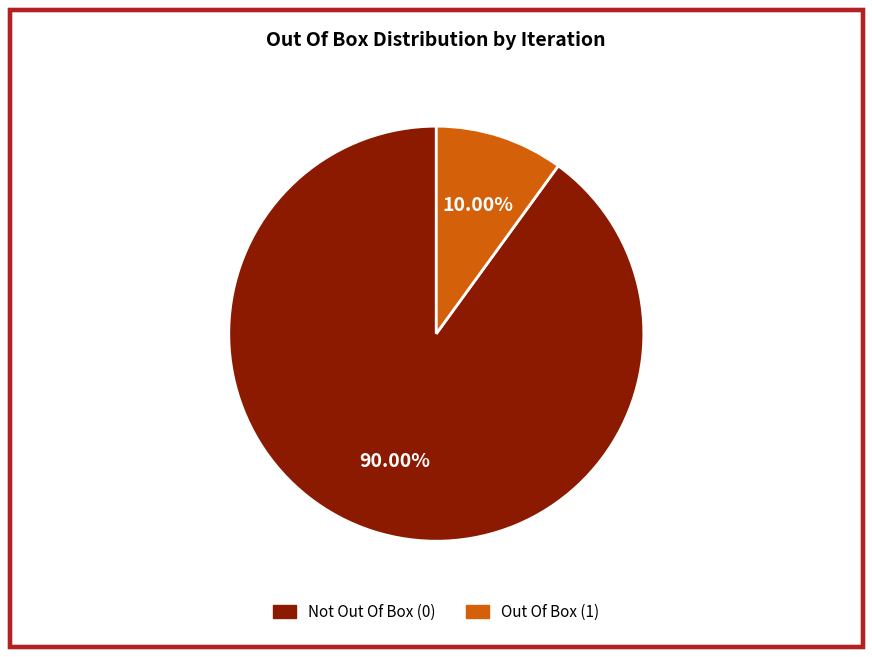

Does any single category account for the majority?

Yes